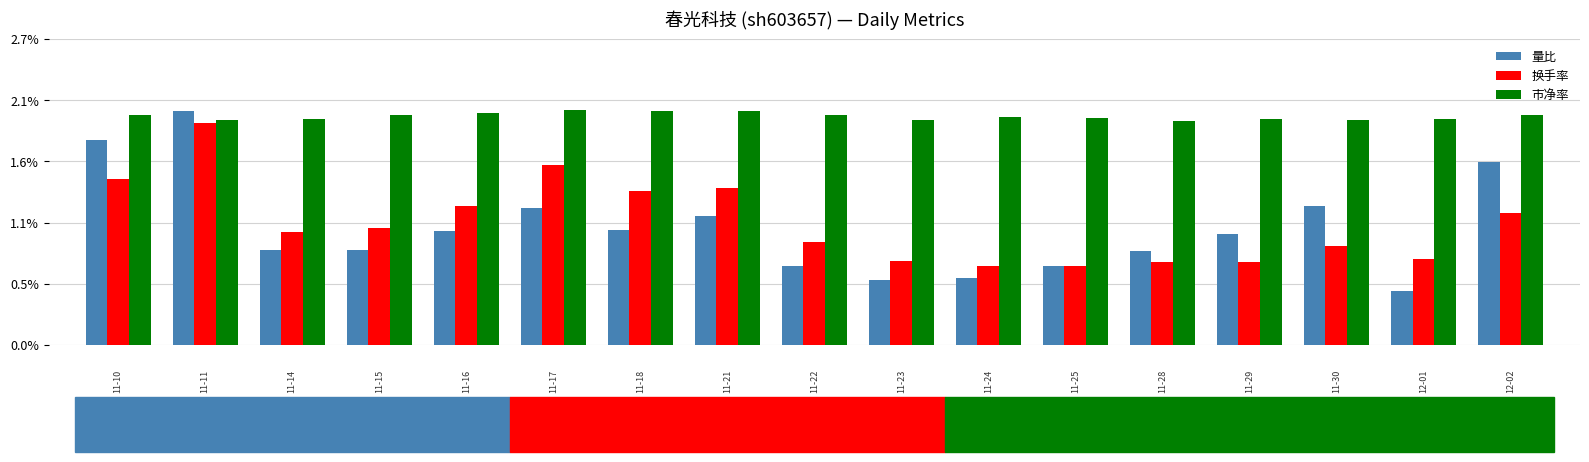

What are all the series names shown in the legend?

量比, 换手率, 市净率